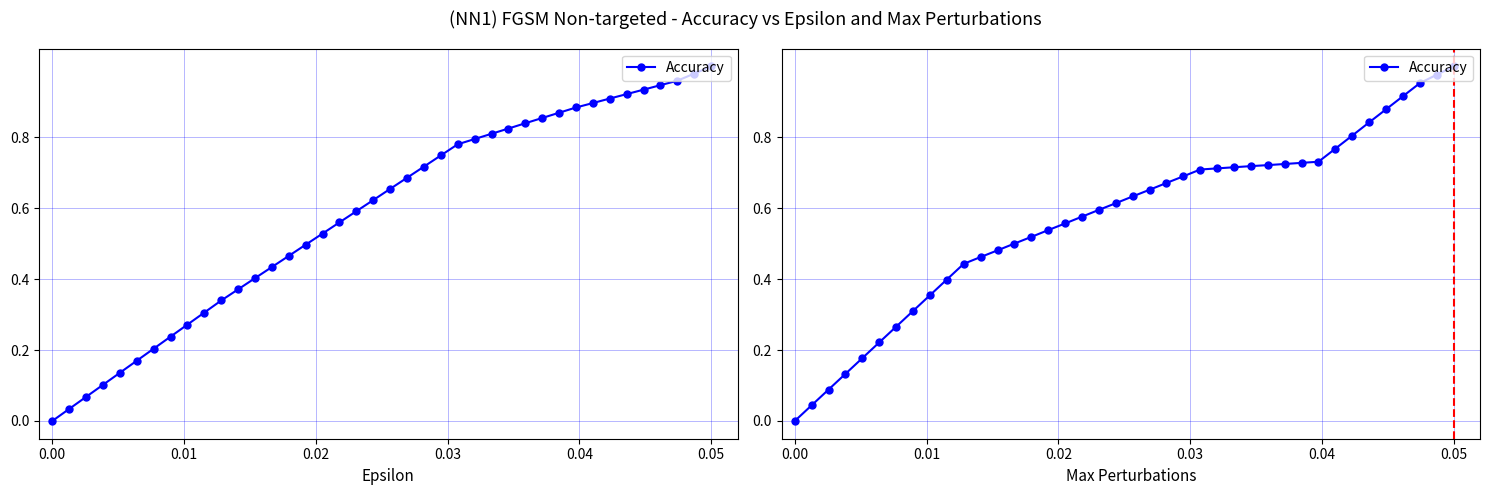

What is the difference between the maximum and minimum values?

1.0